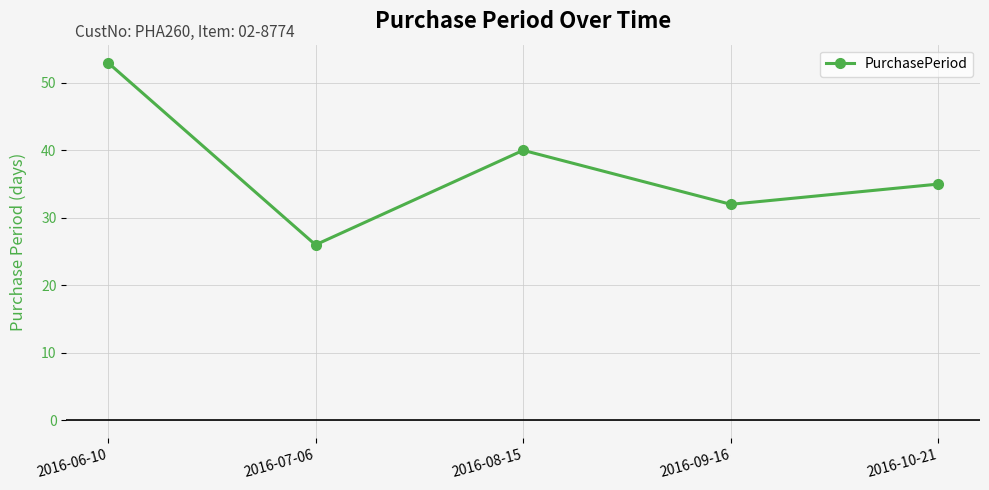

The chart shows a value of 32 at 2016-09-16. True or false?

True